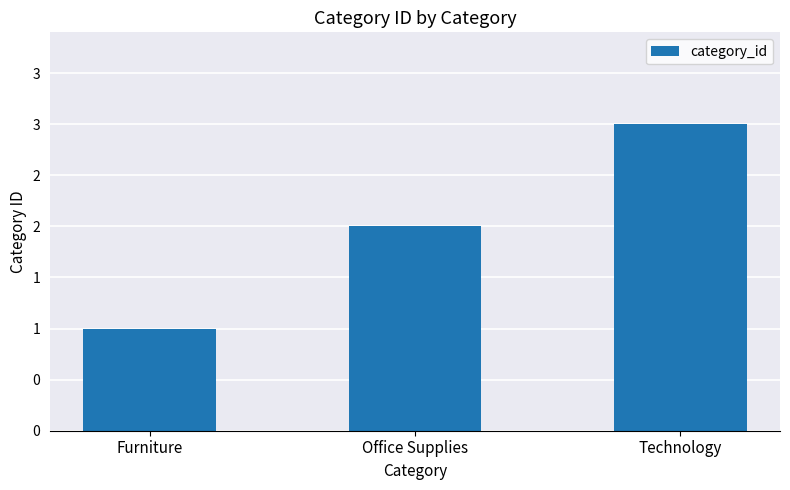

What is the approximate value at Office Supplies?

2